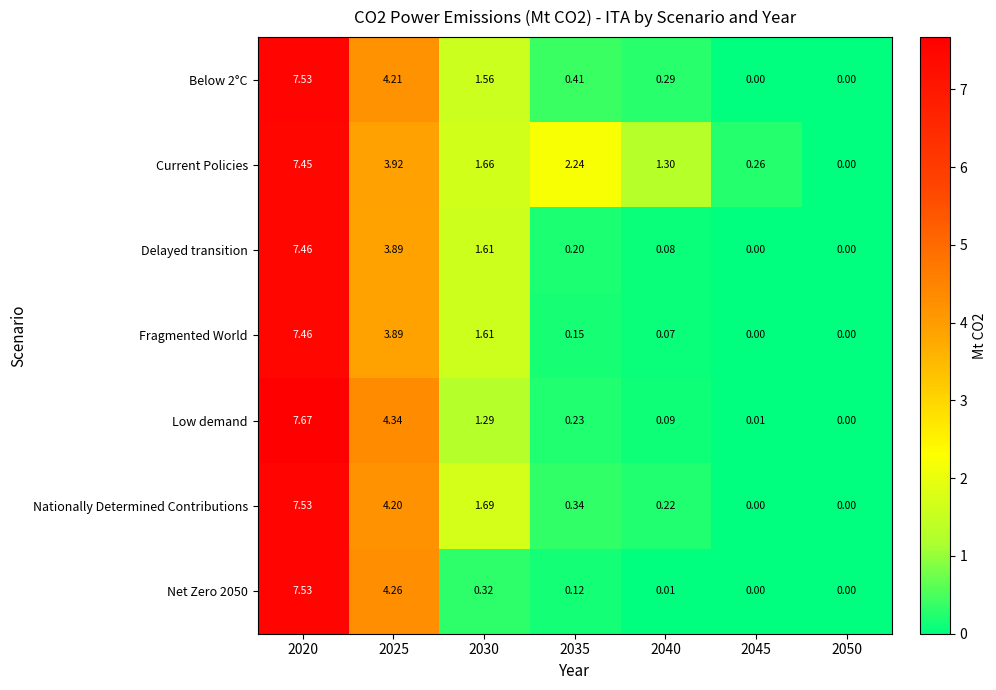

Which series has the widest spread of values?

Low demand